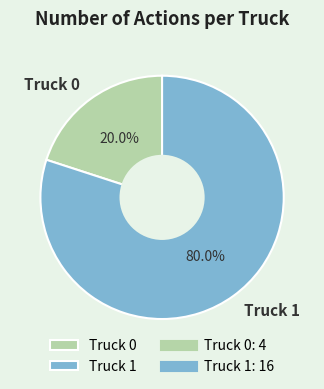

Which has a higher value, Truck 0 or Truck 1?

Truck 1